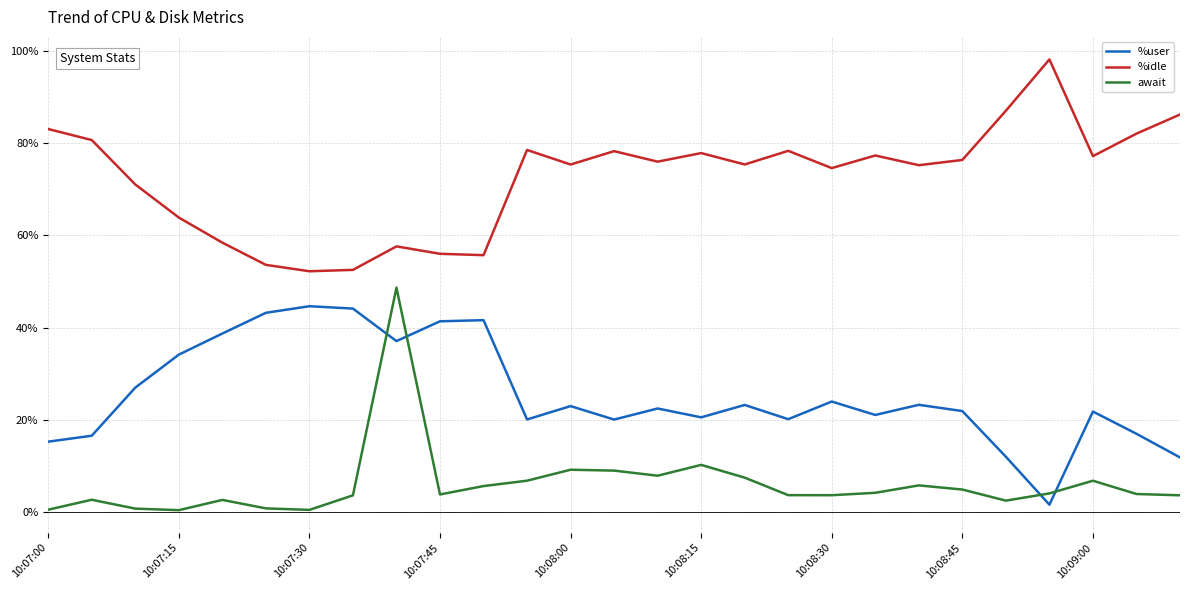

True or false: await and %idle cross at least once.

False